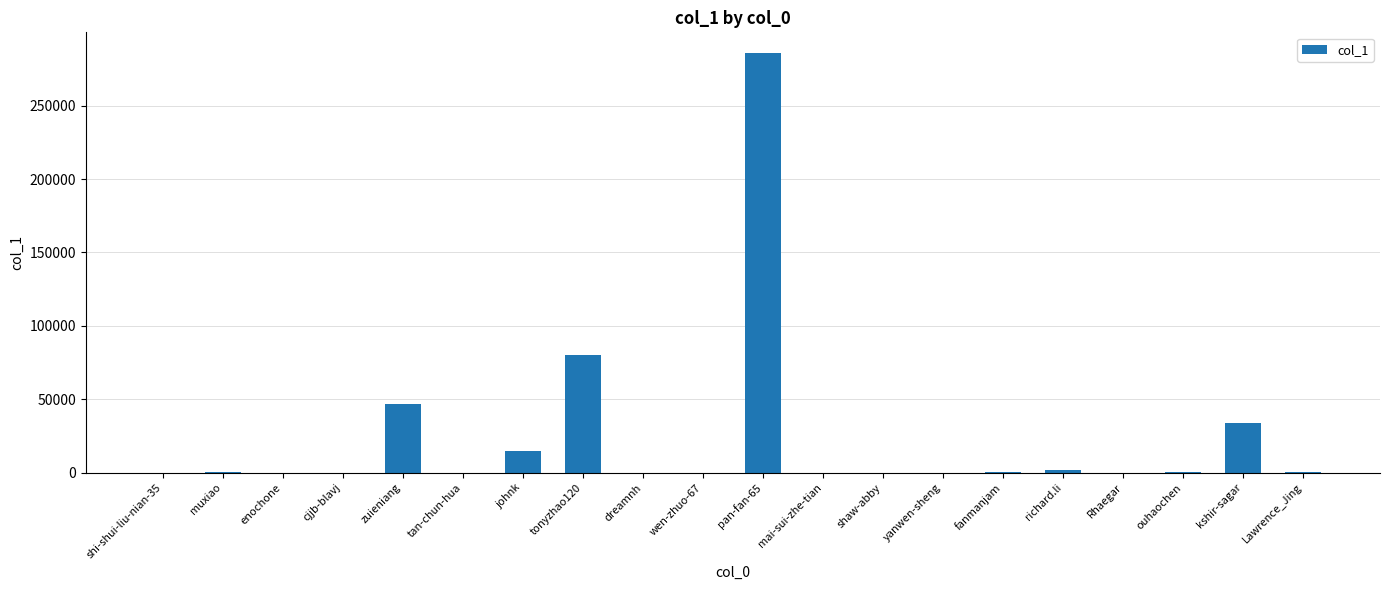

Which category has the highest value across all series?

pan-fan-65